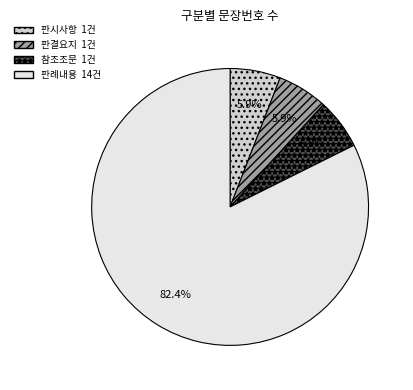

To the nearest percent, what is the difference between the 판례내용 and 판결요지 slice percentages?

76%